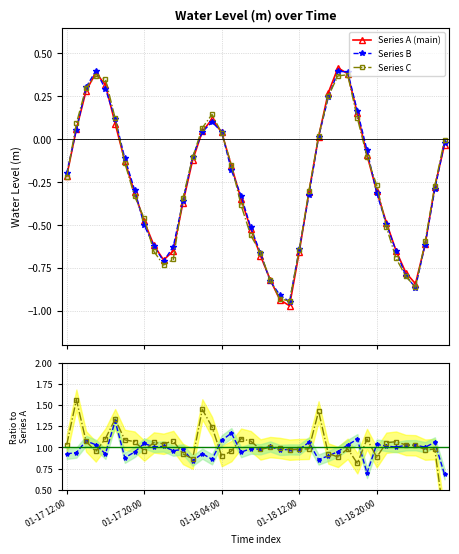

Does the chart have visible grid lines?

Yes